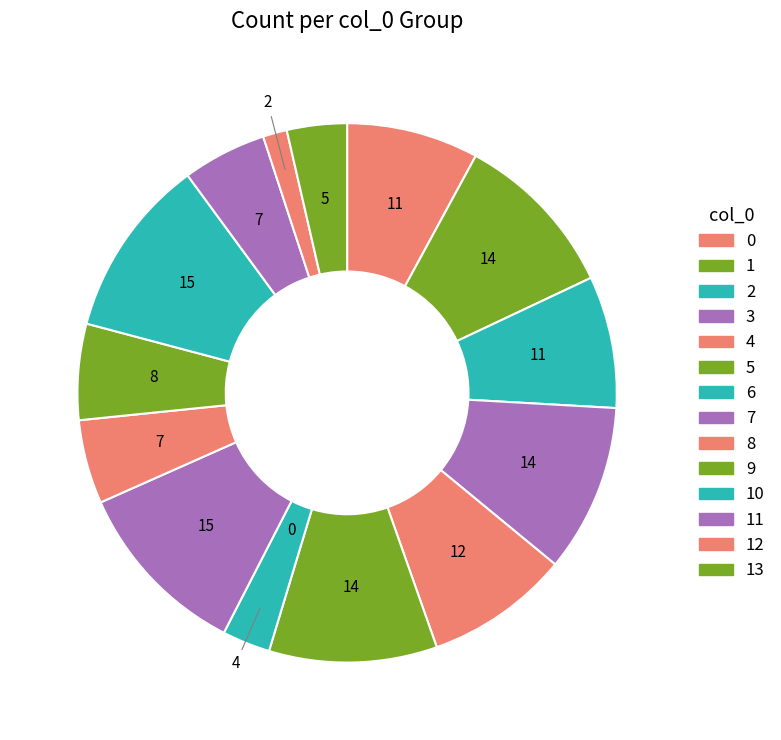

How many slices are in this pie chart?

14